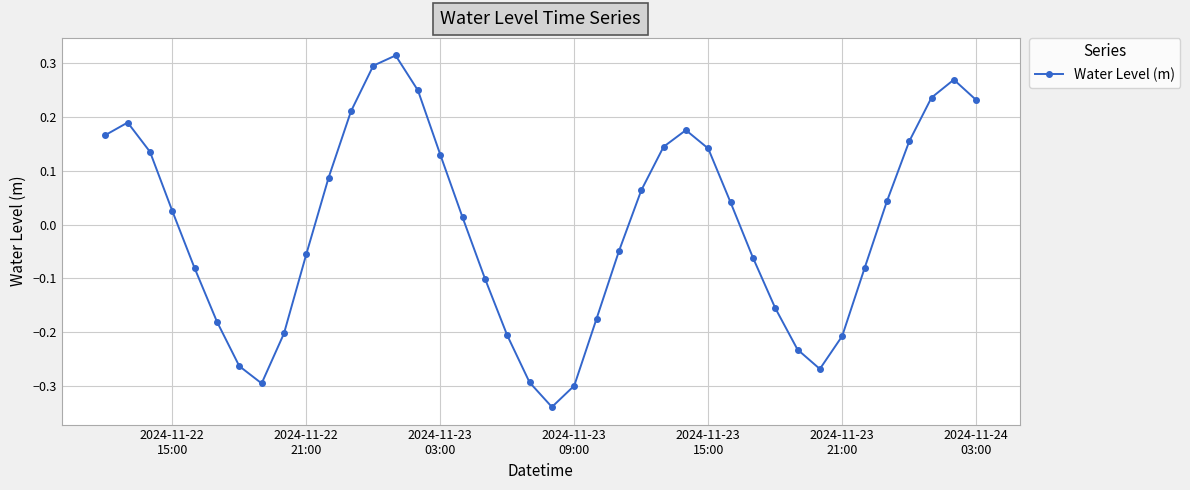

Is this an area chart (filled region under the line)?

No